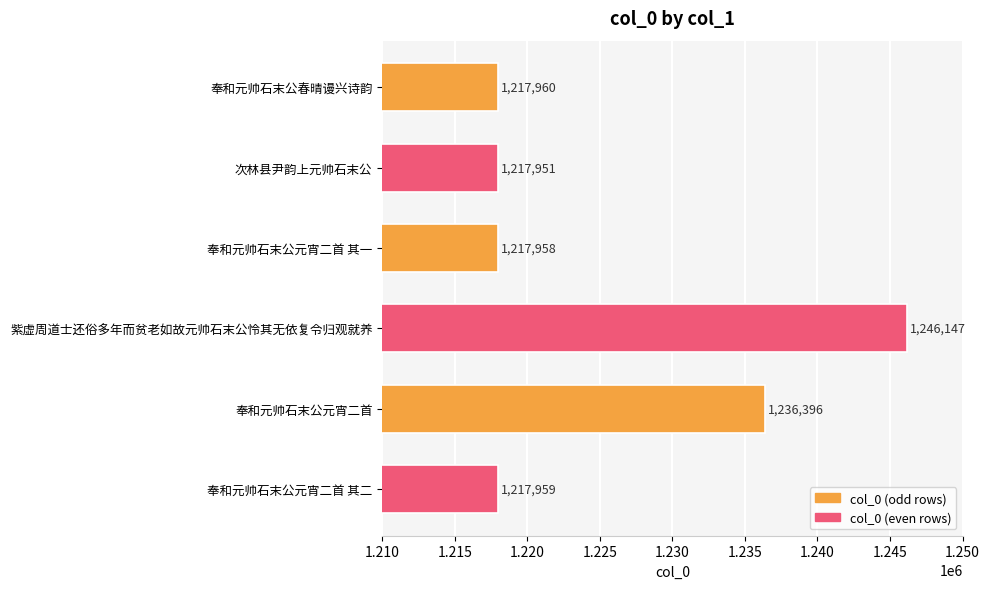

At which label is the value closest to 1232049?

奉和元帅石末公元宵二首